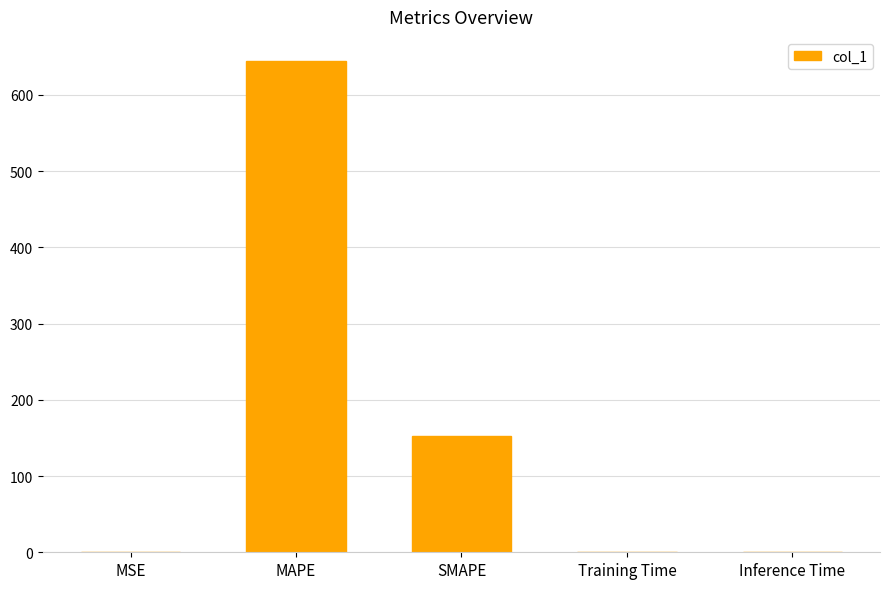

Between Inference Time and MAPE, which is larger?

MAPE